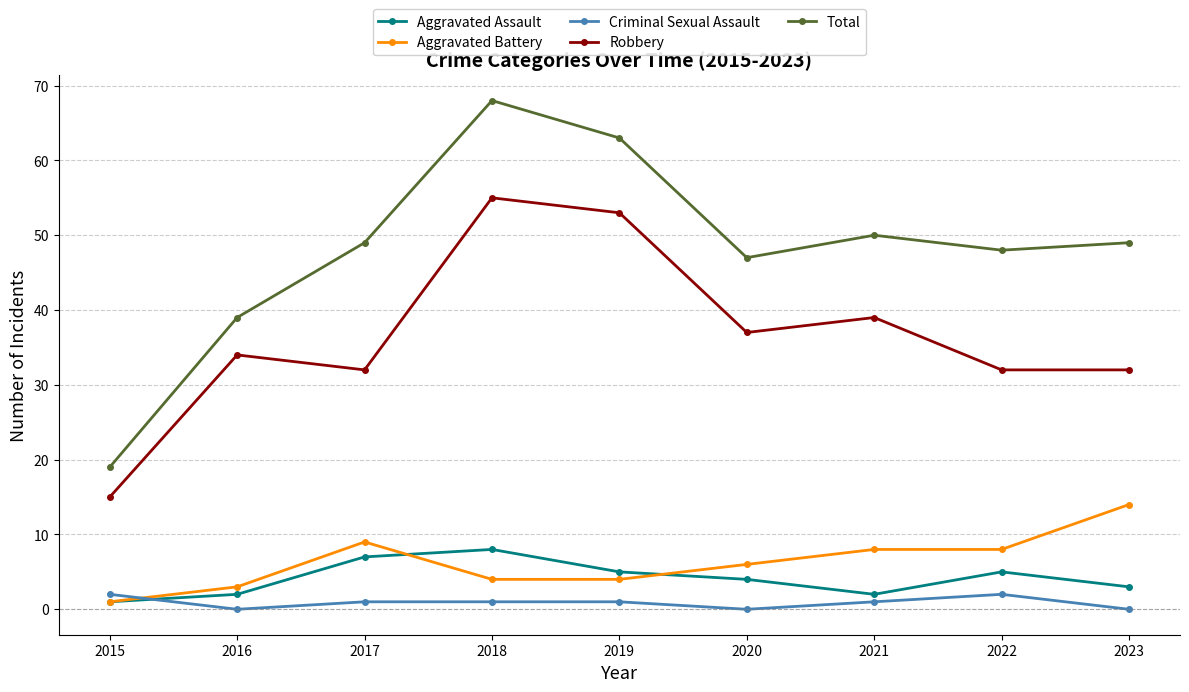

How many intersections are there between Criminal Sexual Assault and Aggravated Assault?

1